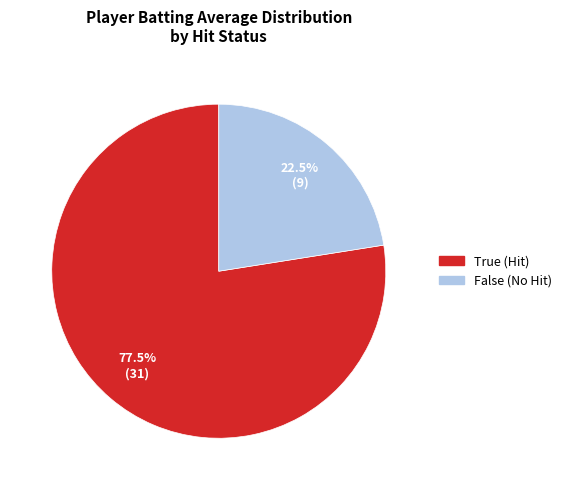

To the nearest percent, what is the average slice percentage?

50%